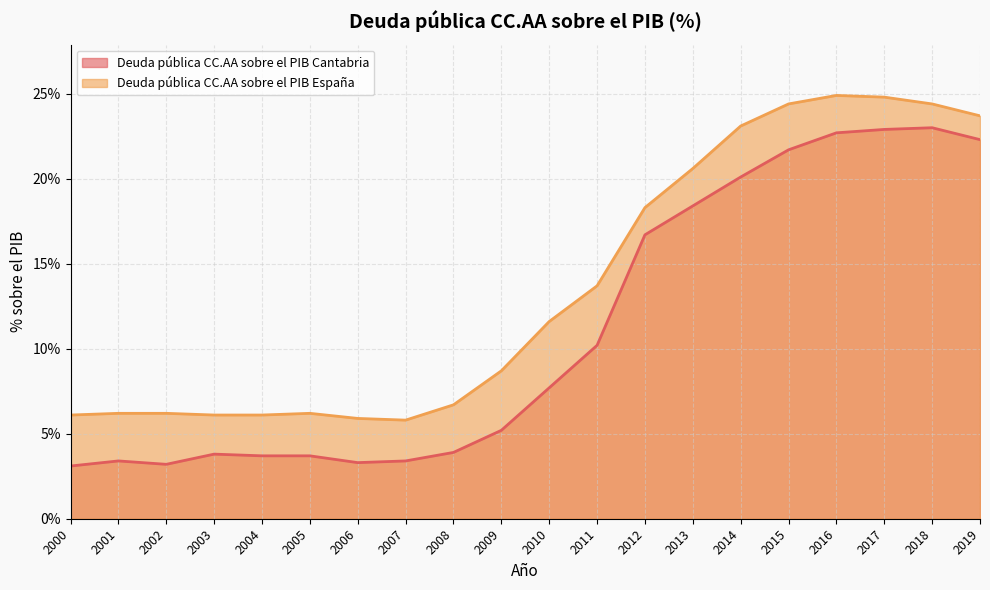

Between 2019 and 2007, which is larger?

2019